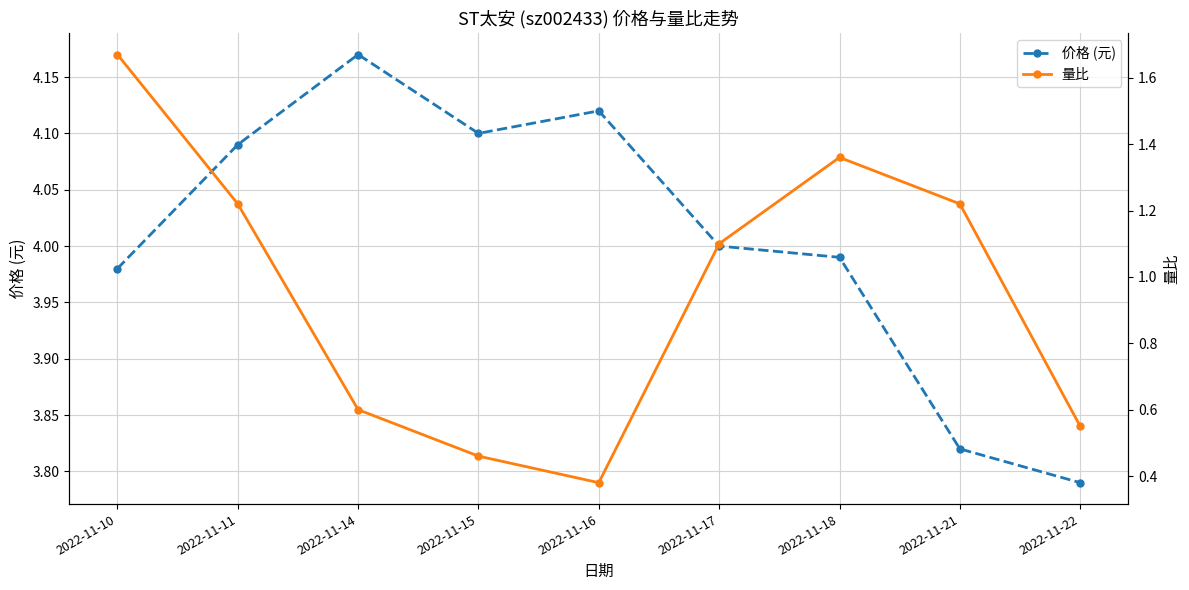

What is the difference between the maximum and second lowest values in the 量比 series?

1.2